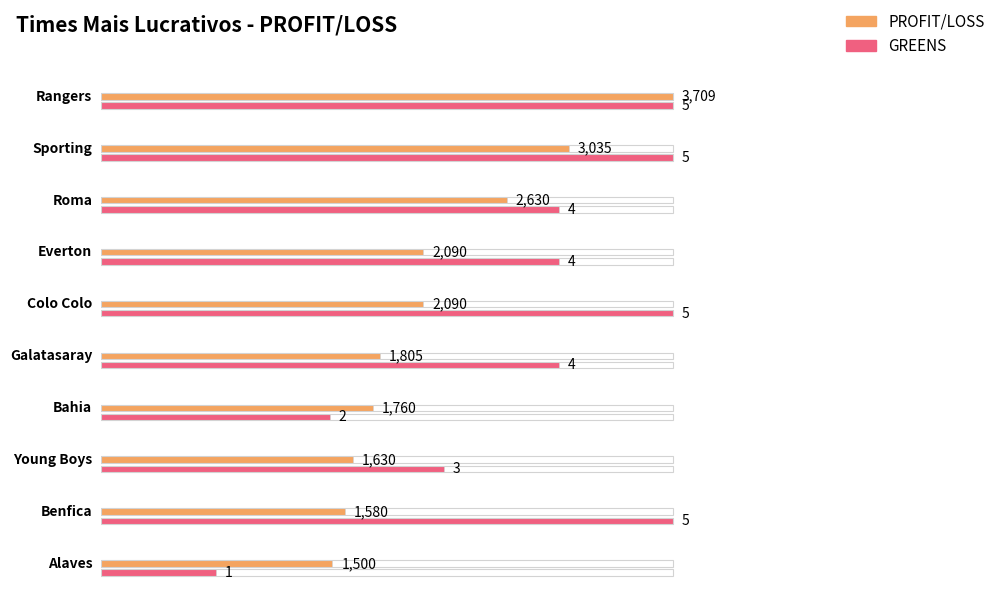

Reading left to right, what are all the values shown in this chart?

PROFIT/LOSS: 3709	3035	2630	2090	2090	1805	1760	1630	1580	1500
GREENS: 5	5	4	4	5	4	2	3	5	1